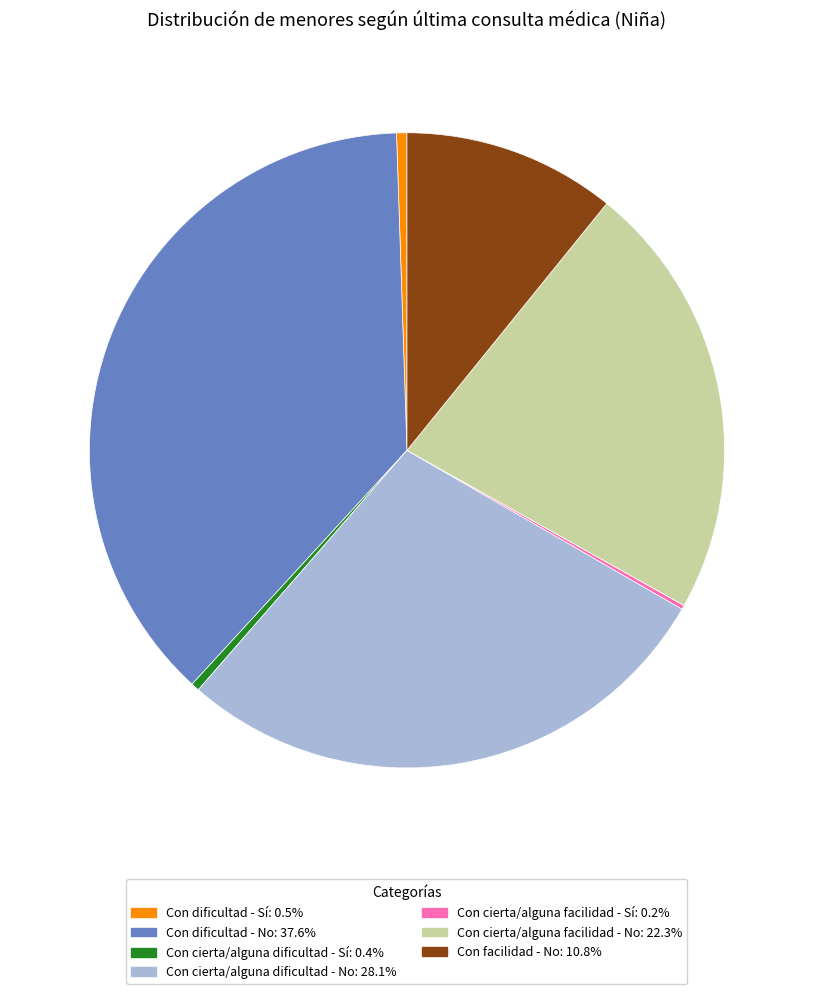

Is there a majority slice in this chart?

No